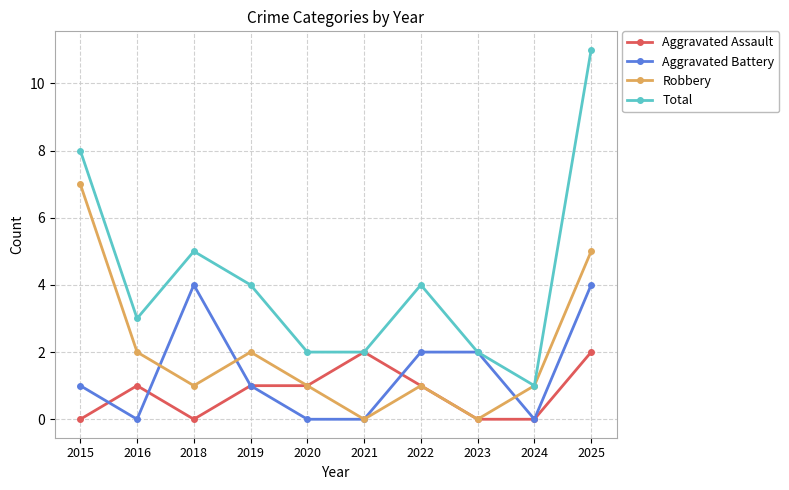

How many data points does each series have?

10